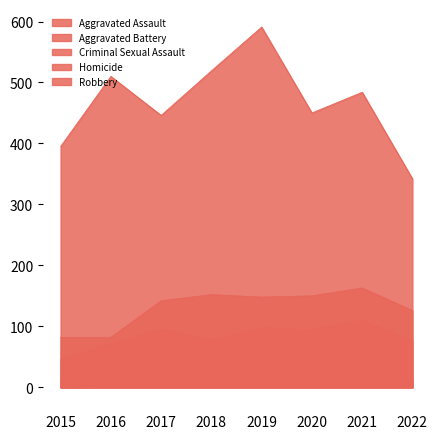

At which label does Aggravated Assault first exceed 94?

2017